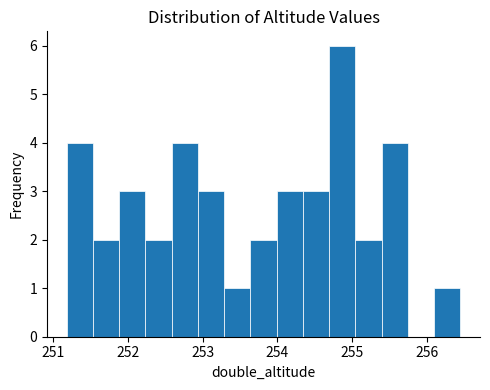

Around what value on the x-axis is the tallest bar? Give the approximate position of its centre, as read against the axis.

254.9